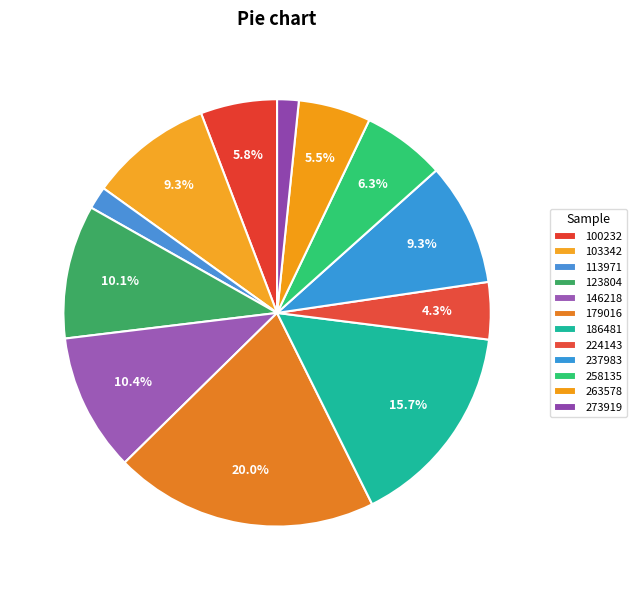

Rank the categories by value from lowest to highest.

273919, 113971, 224143, 263578, 100232, 258135, 103342, 237983, 123804, 146218, 186481, 179016